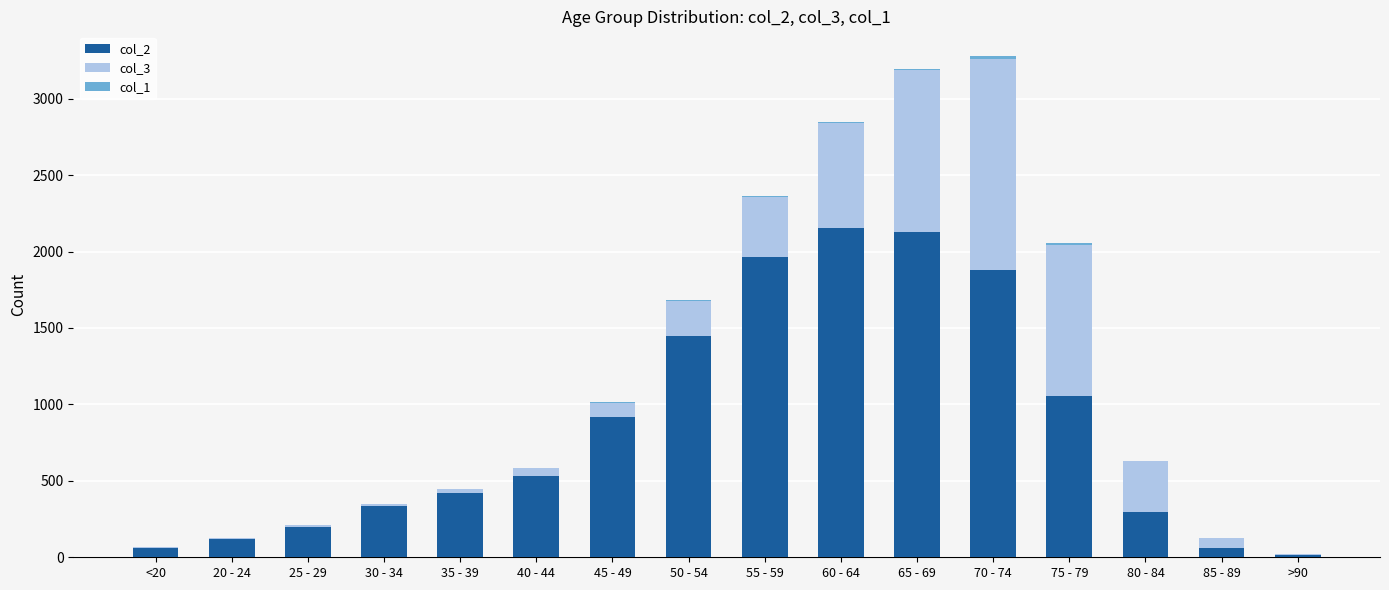

The value of col_2 at 20 - 24 is 121. True or false?

True